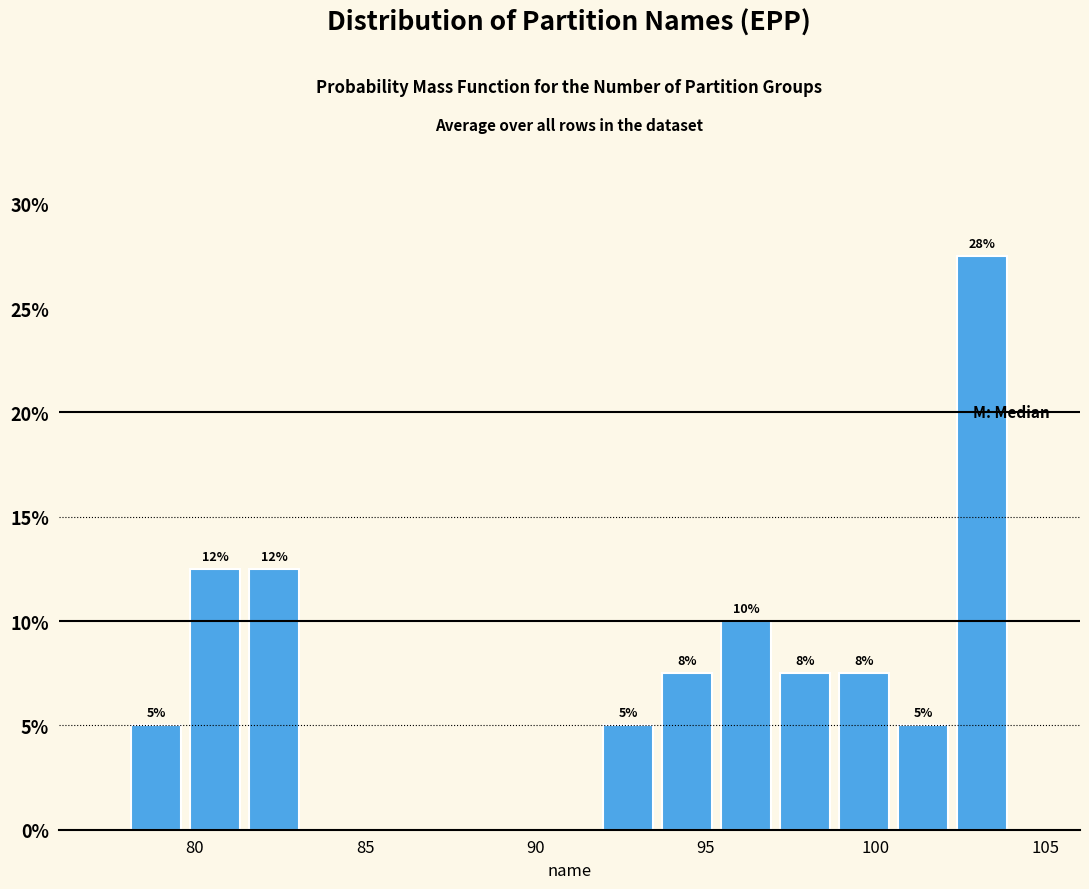

Around what value on the x-axis is the tallest bar? Give the approximate position of its centre, as read against the axis.

103.0